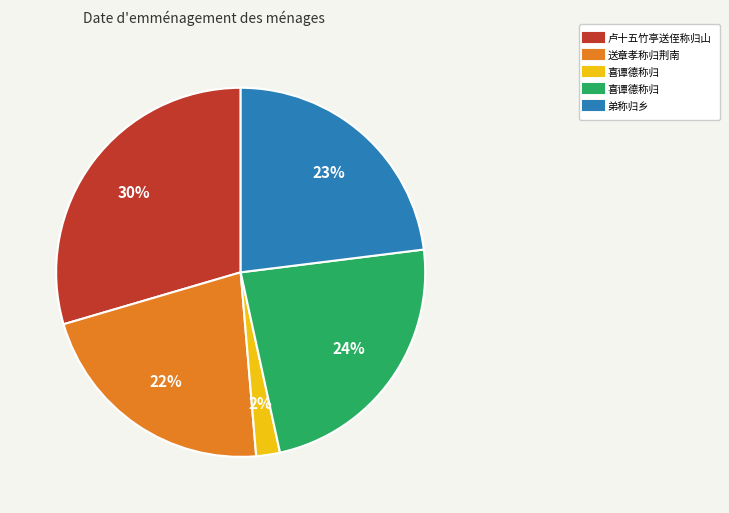

Is there any slice that represents more than half of the pie?

No